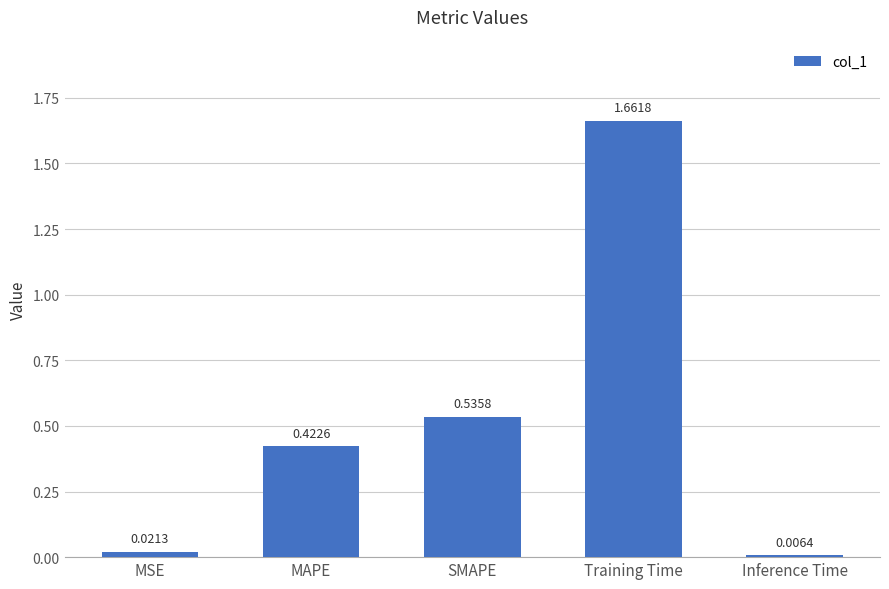

List the labels in order of value, smallest first.

Inference Time, MSE, MAPE, SMAPE, Training Time